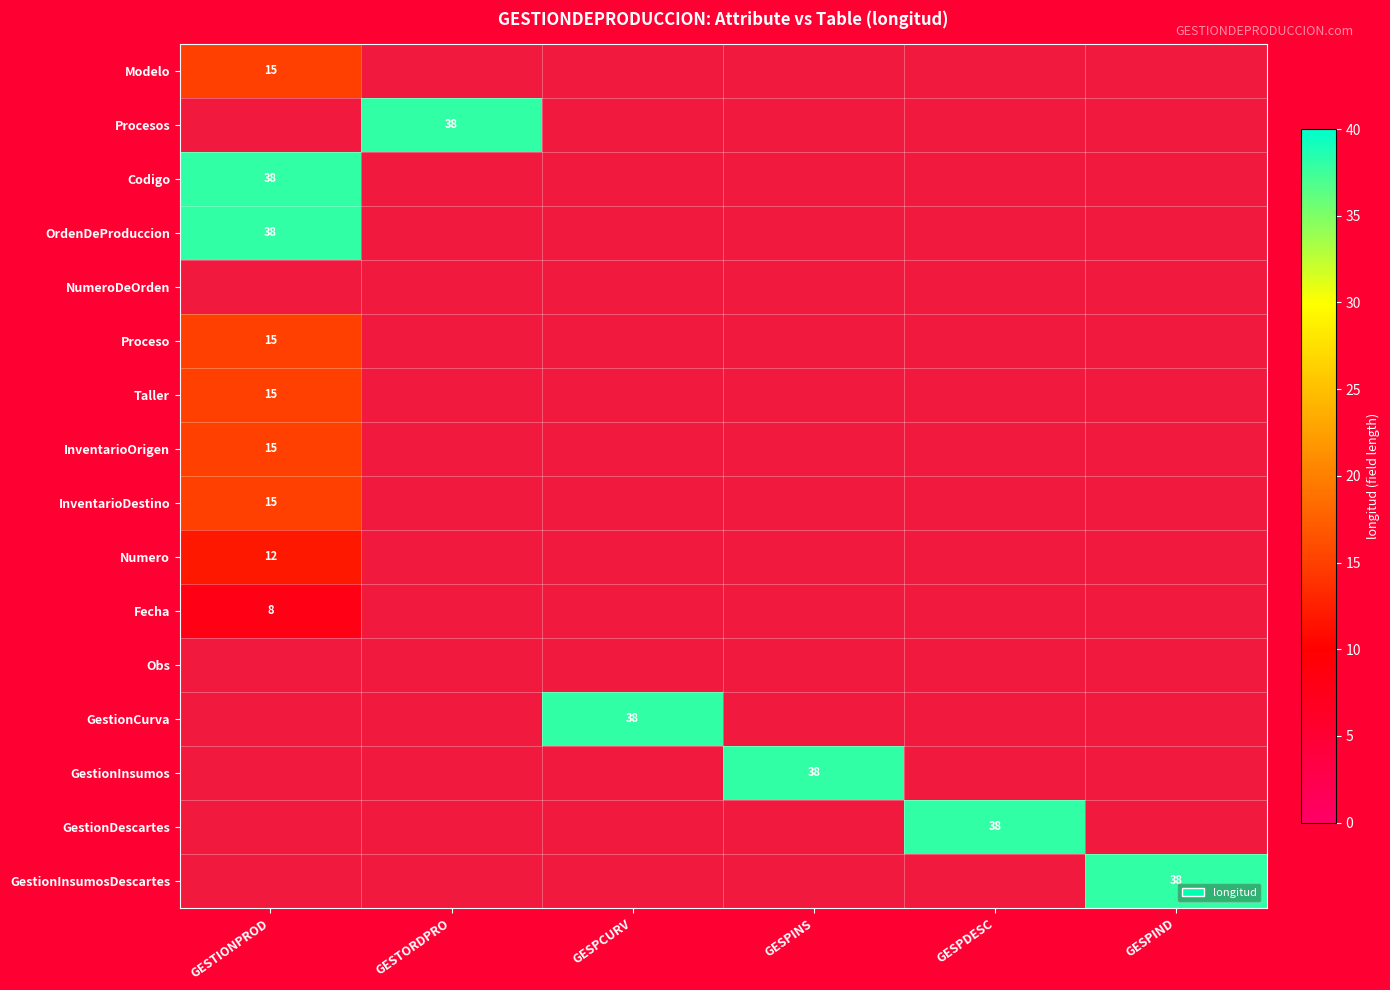

The OrdenDeProduccion series shows 16 at GESTIONPROD. True or false?

False